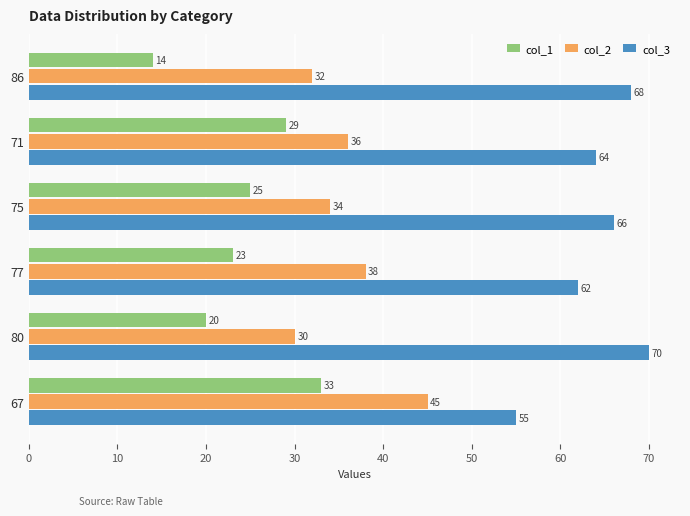

How many values in the col_3 series are below 66?

3